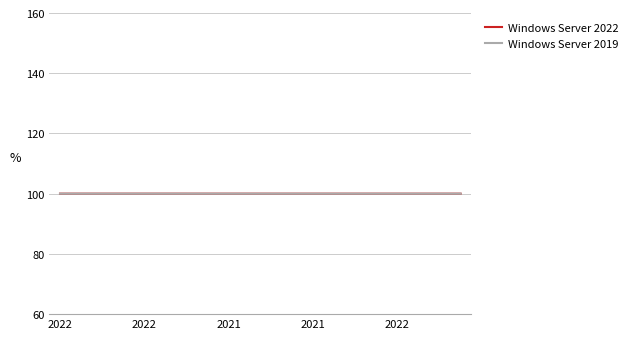

What is the minimum value shown in the chart?

100.0